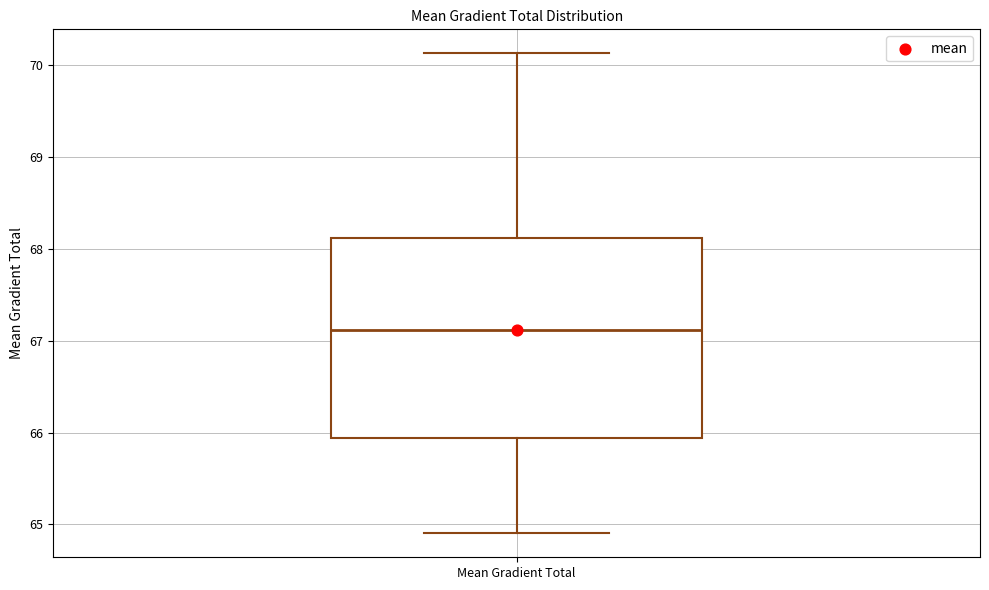

Where does the median line of the box for Mean Gradient Total sit on the y-axis? The values are not printed on the chart, so give them approximately, as read against the axis.

67.1